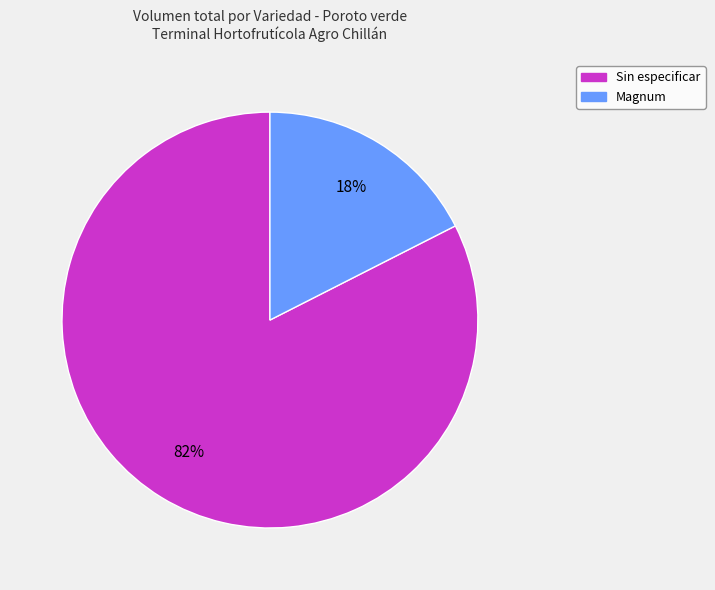

To the nearest percent, what is the average slice percentage?

50%